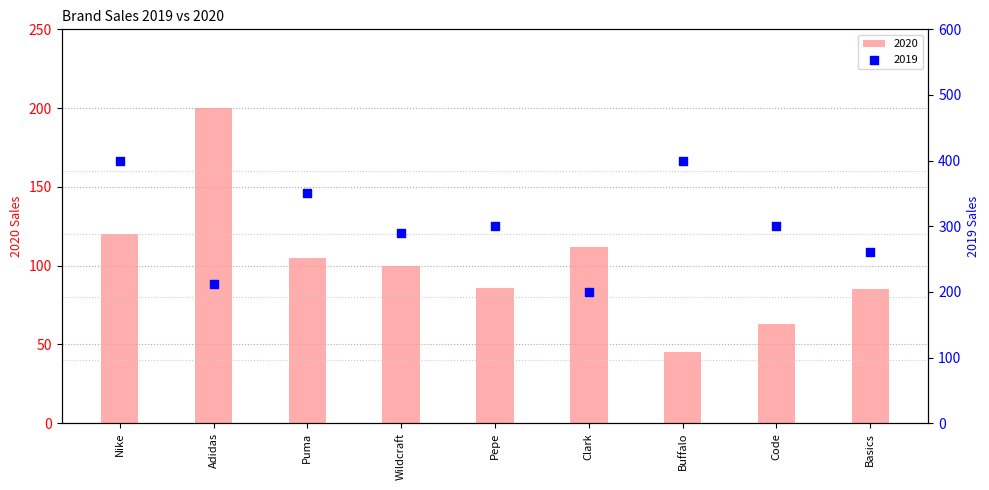

What are all the series names shown in the legend?

2019, 2020